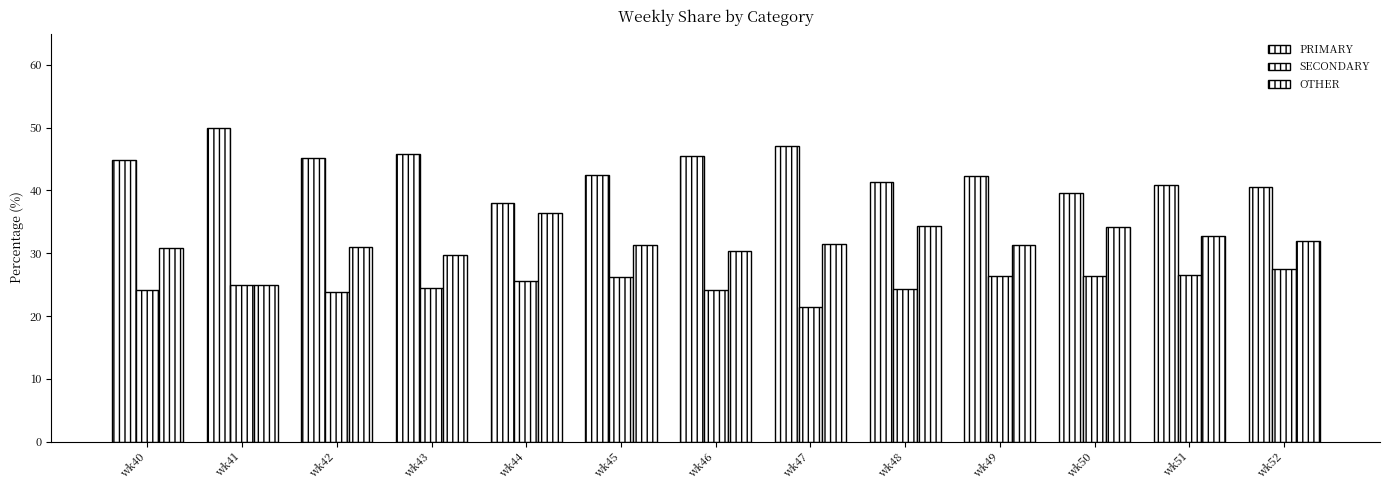

At which label is SECONDARY closest to 24?

wk46